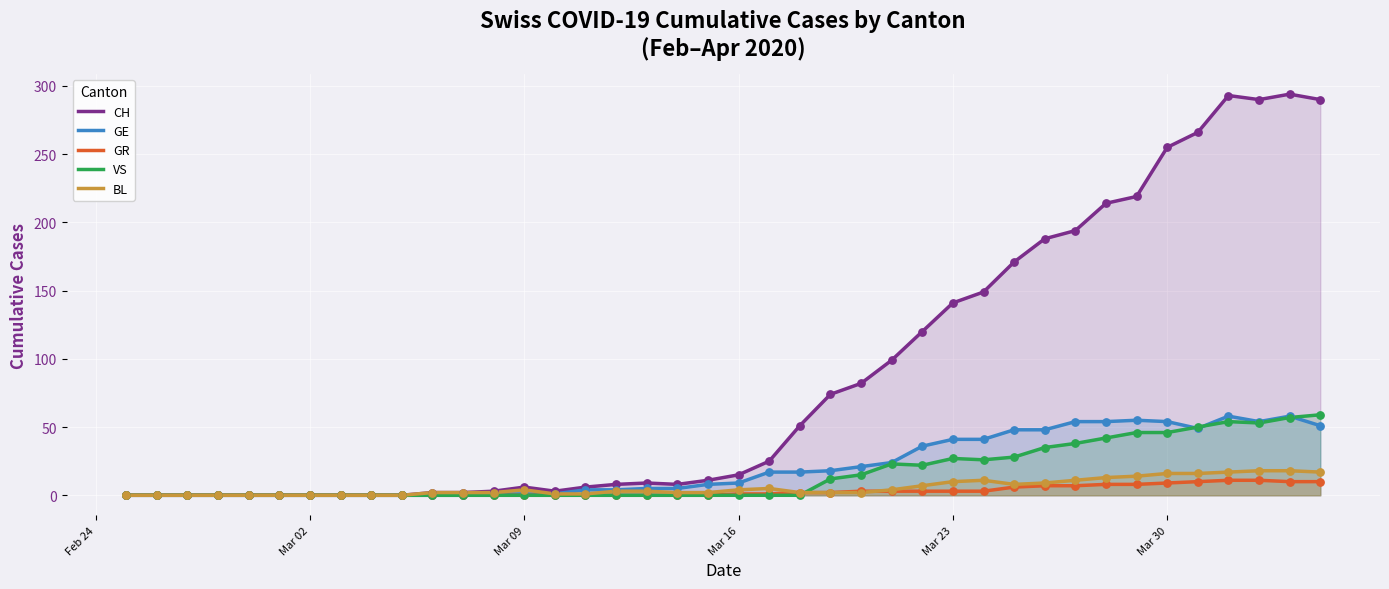

What are all the series names shown in the legend?

CH, GE, GR, VS, BL